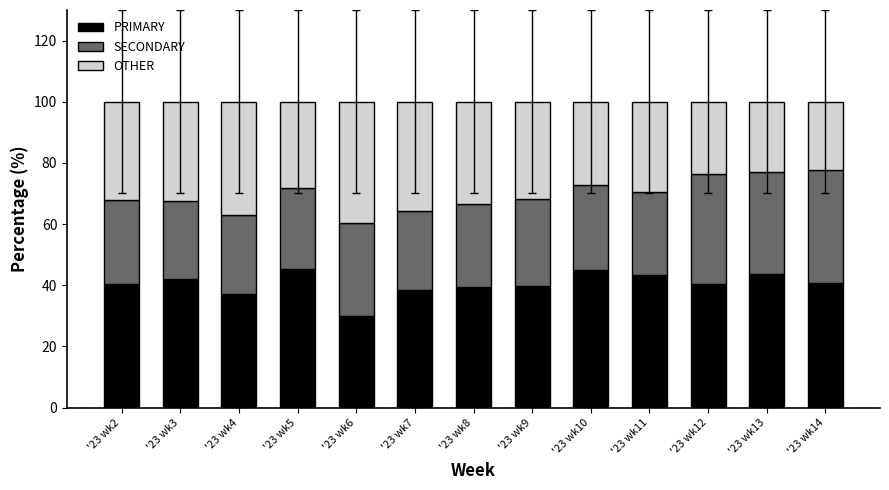

What is the difference between the maximum and minimum values in the PRIMARY series?

15.3